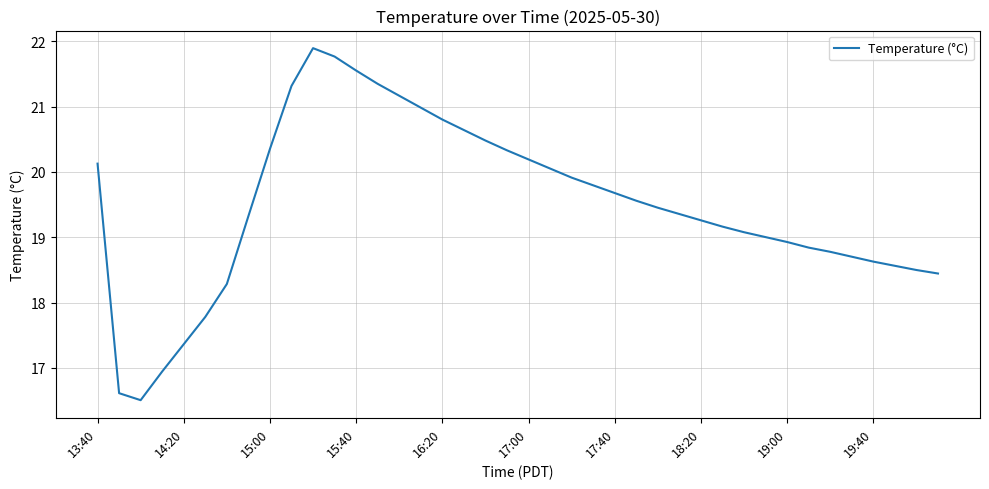

What is the maximum value shown in the chart?

21.9